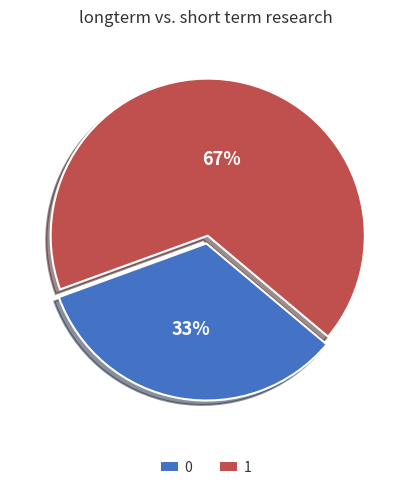

To the nearest percent, what is the average slice percentage?

50%